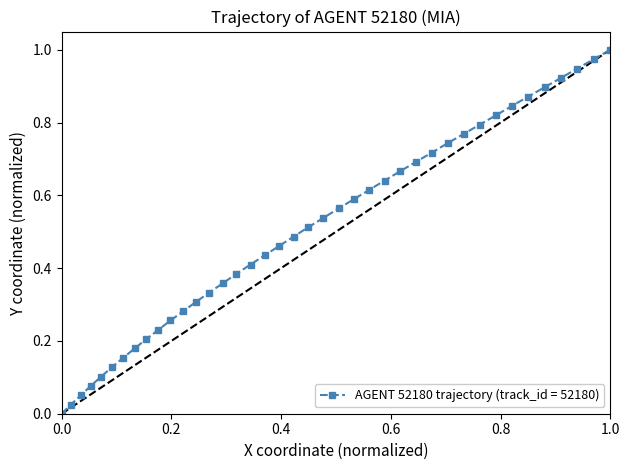

Count the number of categories in the chart.

40